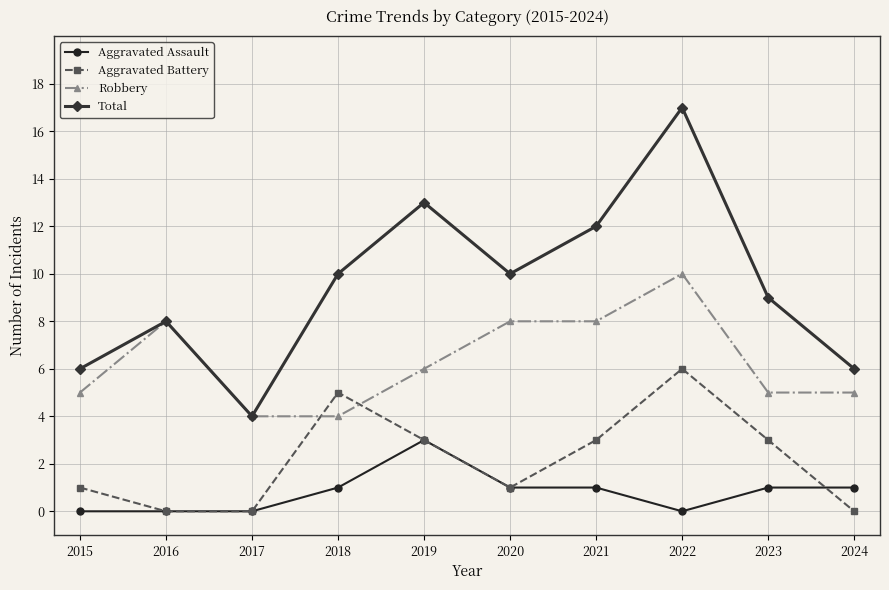

Reading left to right, list all the values displayed in this chart.

Aggravated Assault: 0	0	0	1	3	1	1	0	1	1
Aggravated Battery: 1	0	0	5	3	1	3	6	3	0
Robbery: 5	8	4	4	6	8	8	10	5	5
Total: 6	8	4	10	13	10	12	17	9	6